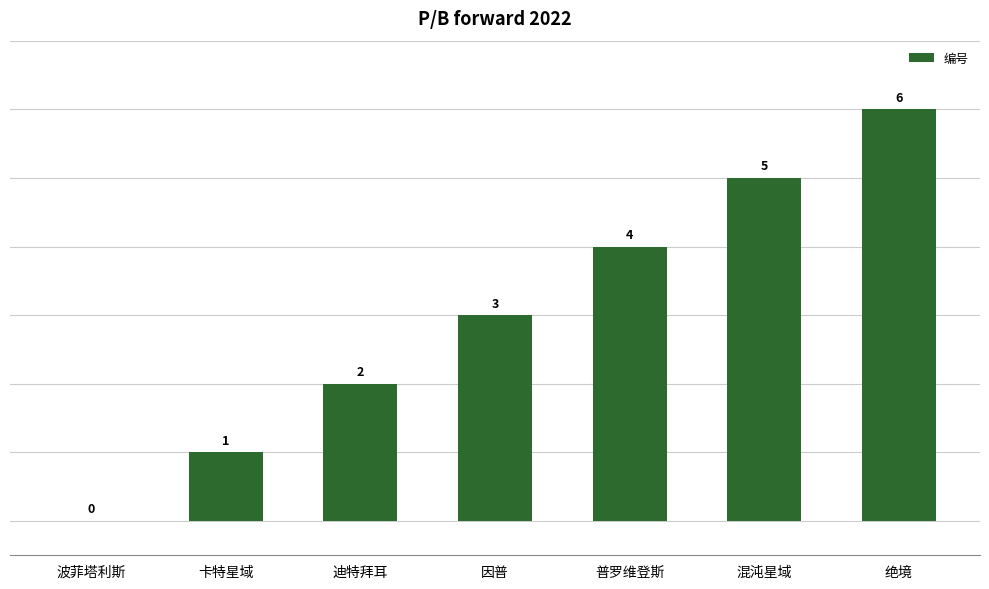

Which category has the highest value across all series?

绝境